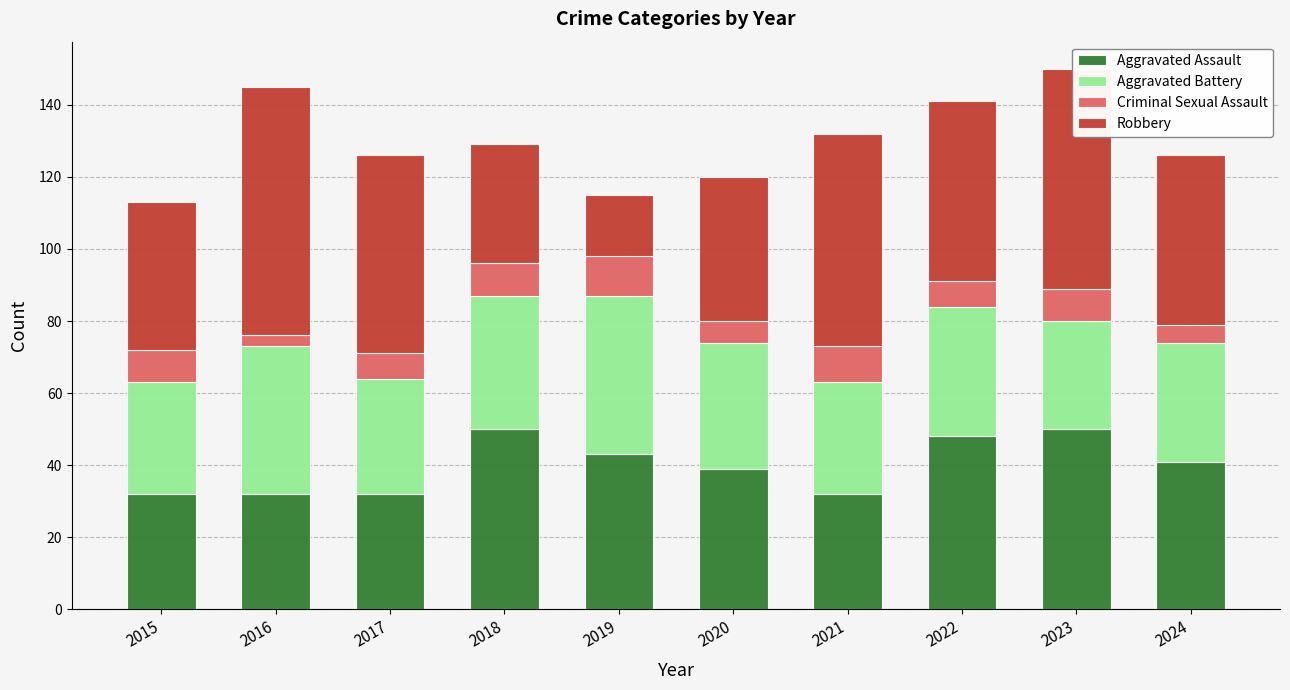

What is the total value across all series at 2023?

150